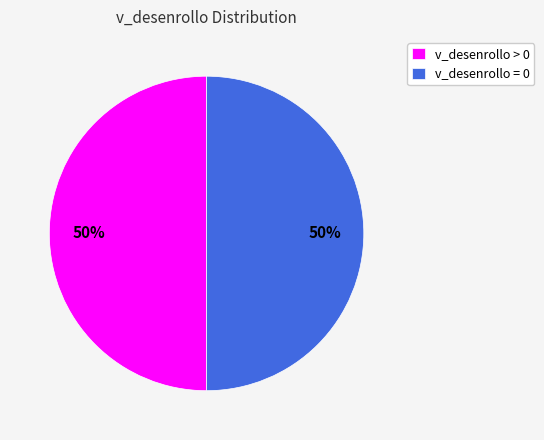

To the nearest percent, what portion does v_desenrollo = 0 represent?

50%